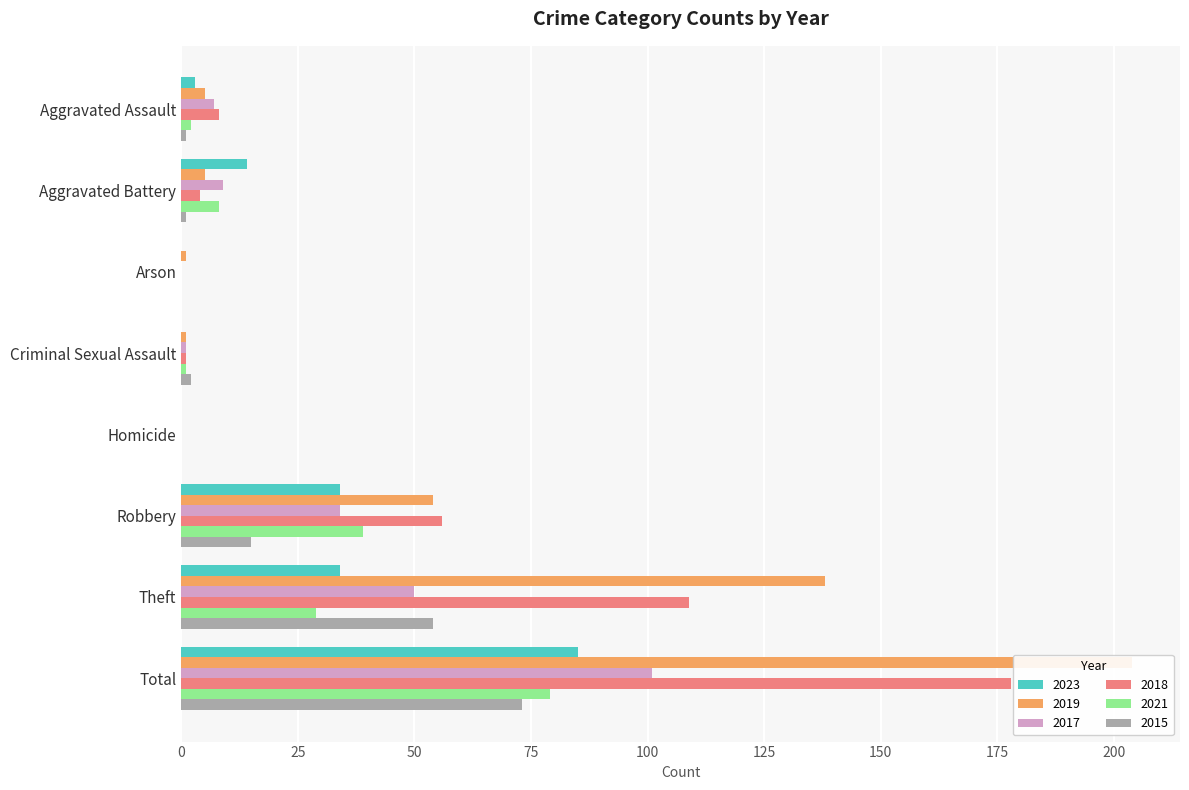

At which label does 2017 first exceed 9?

Robbery